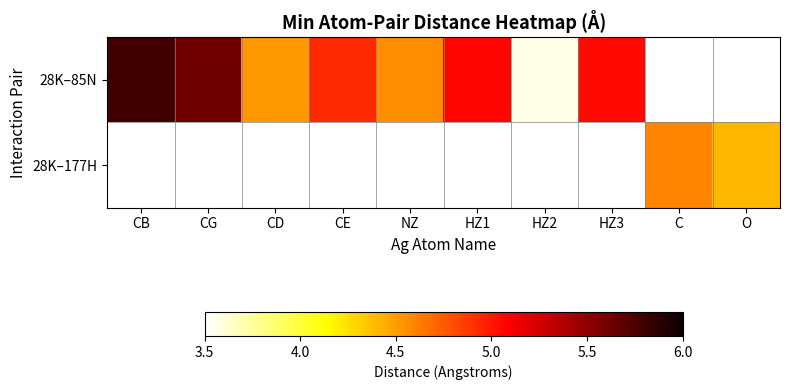

Is the value of 28K–177H at CE greater than the value of 28K–85N at NZ?

No